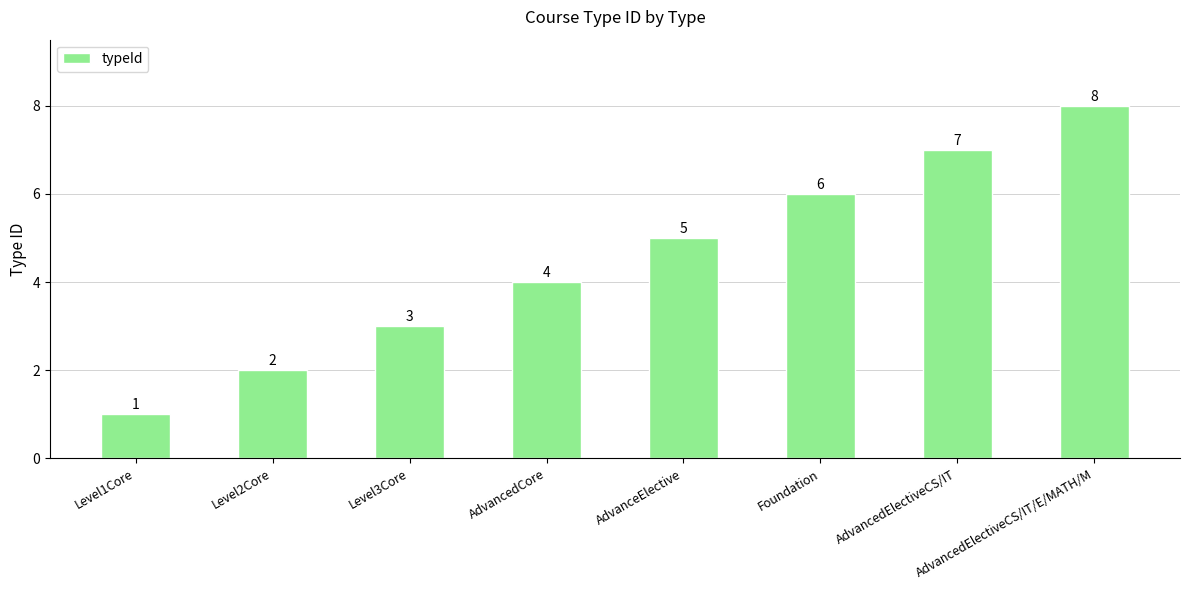

At which category does the chart reach its peak across all series?

AdvancedElectiveCS/IT/E/MATH/M